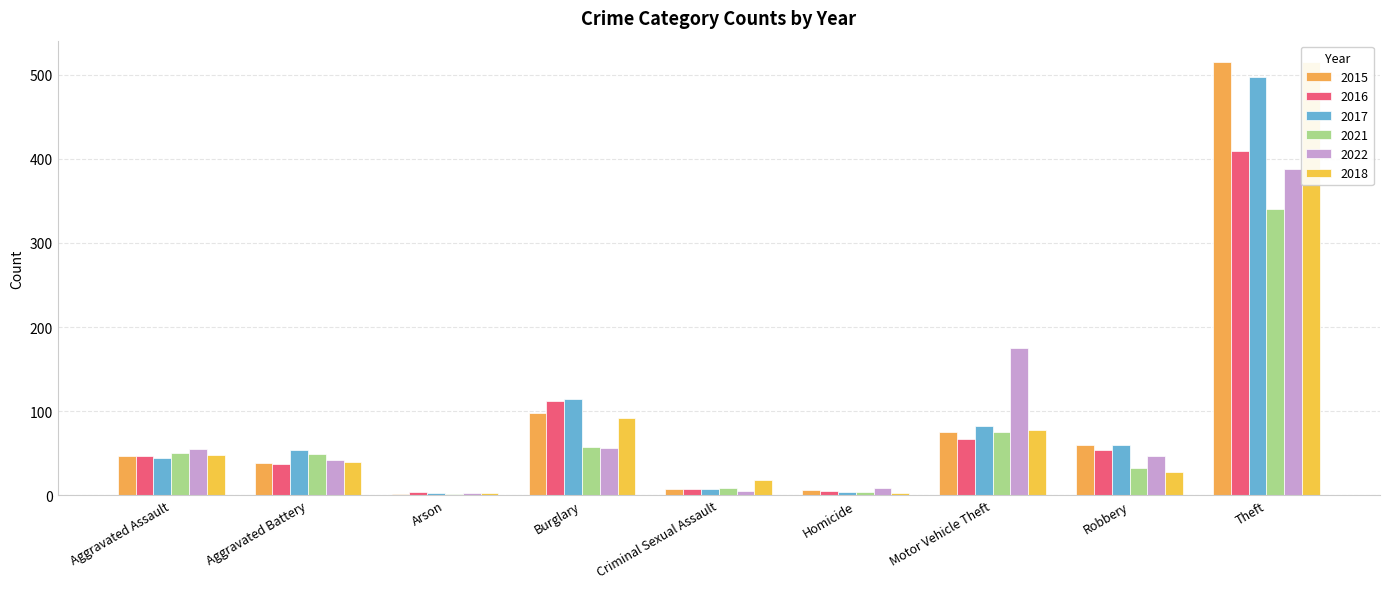

True or false: 2021 has a value of 341 at Theft.

True